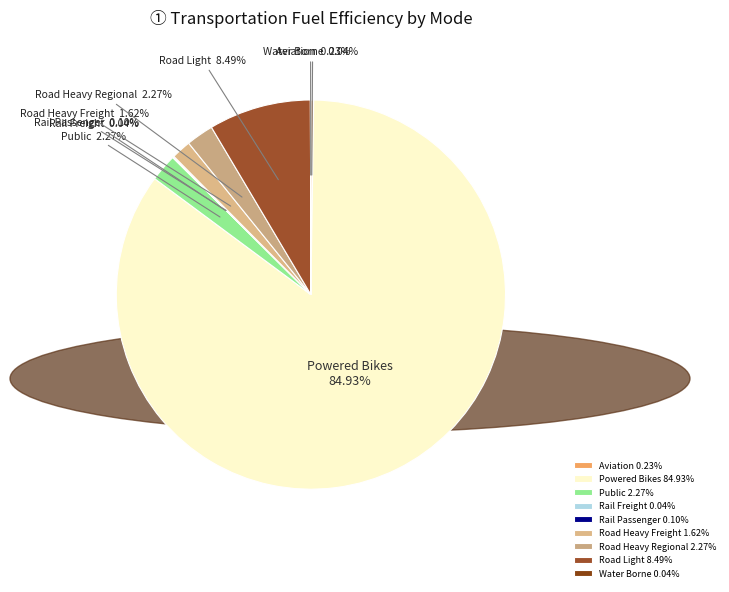

Which has a higher value, Powered Bikes or Public?

Powered Bikes